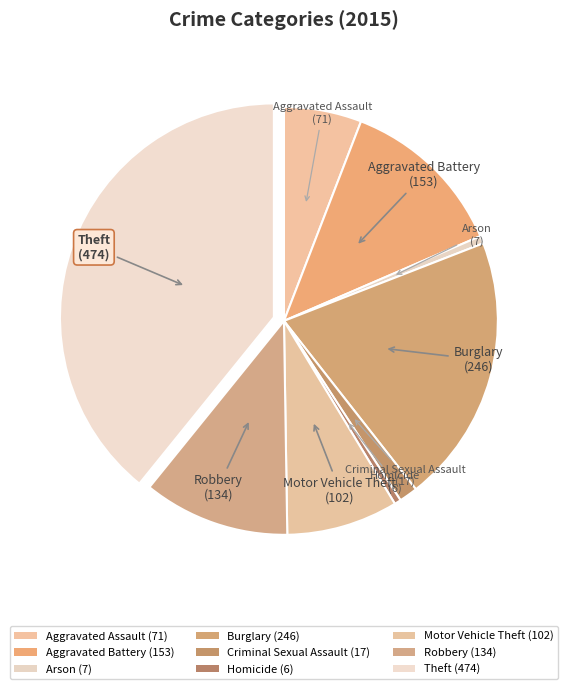

Count the number of slices in the pie.

9